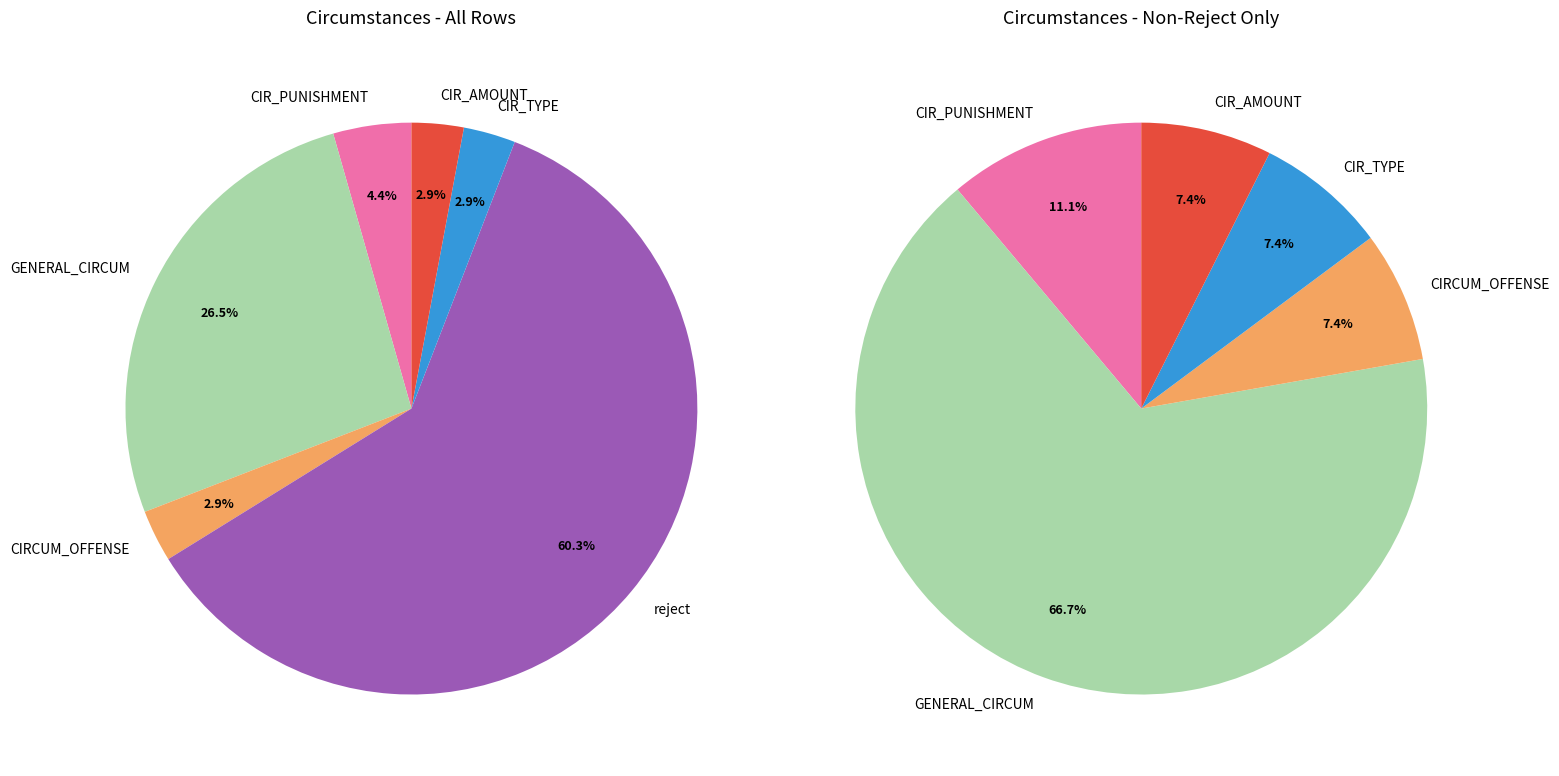

The CIR_TYPE slice represents 3% of the pie. True or false?

True